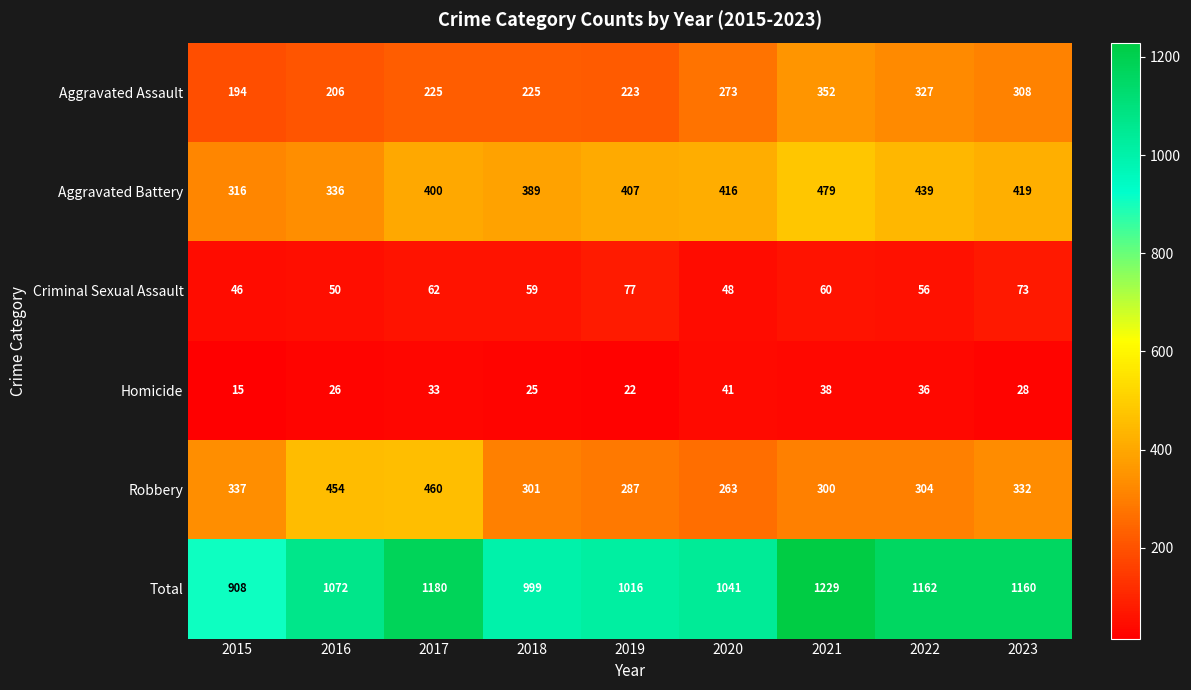

Where is Robbery nearest to the value 361?

2015